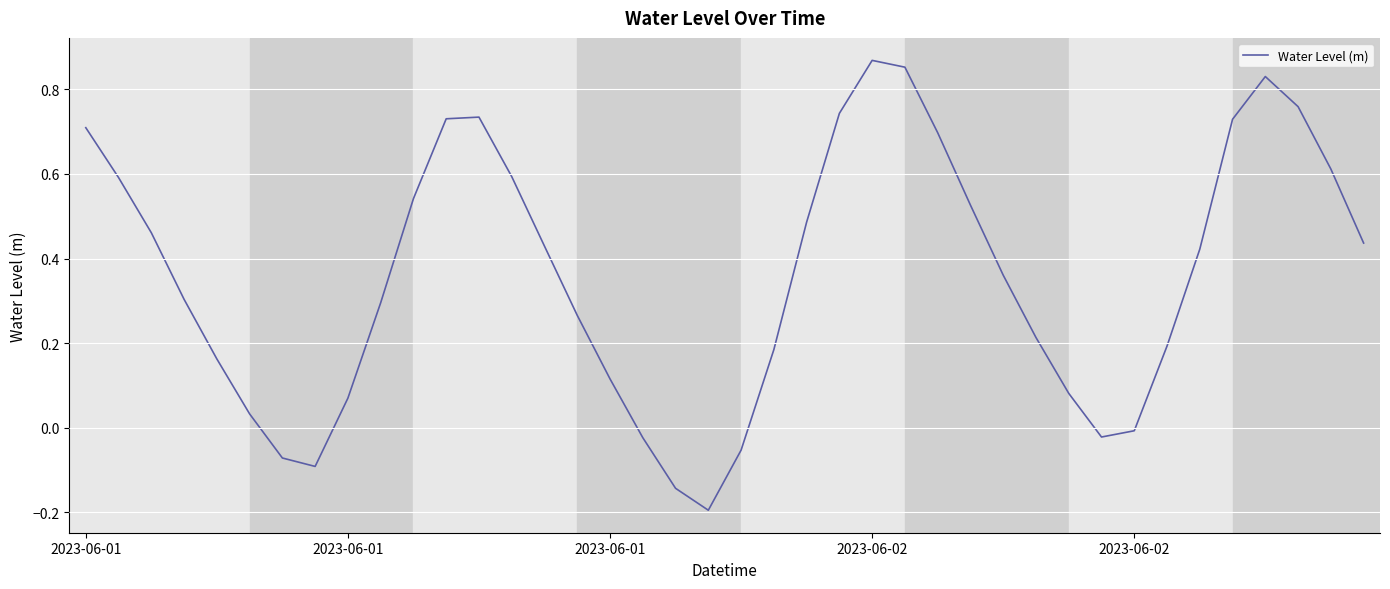

What is the difference between the maximum and minimum values?

1.1